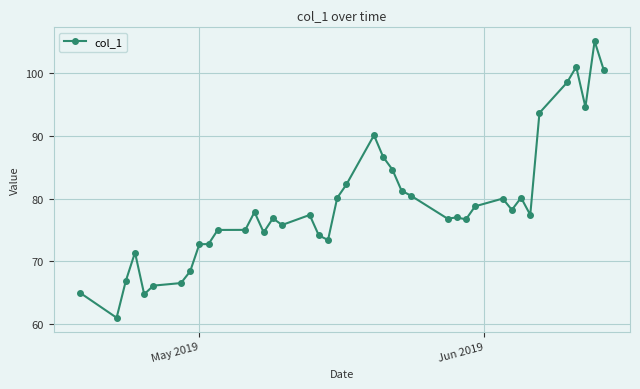

What is the value of the 12th point from the left?

75.0